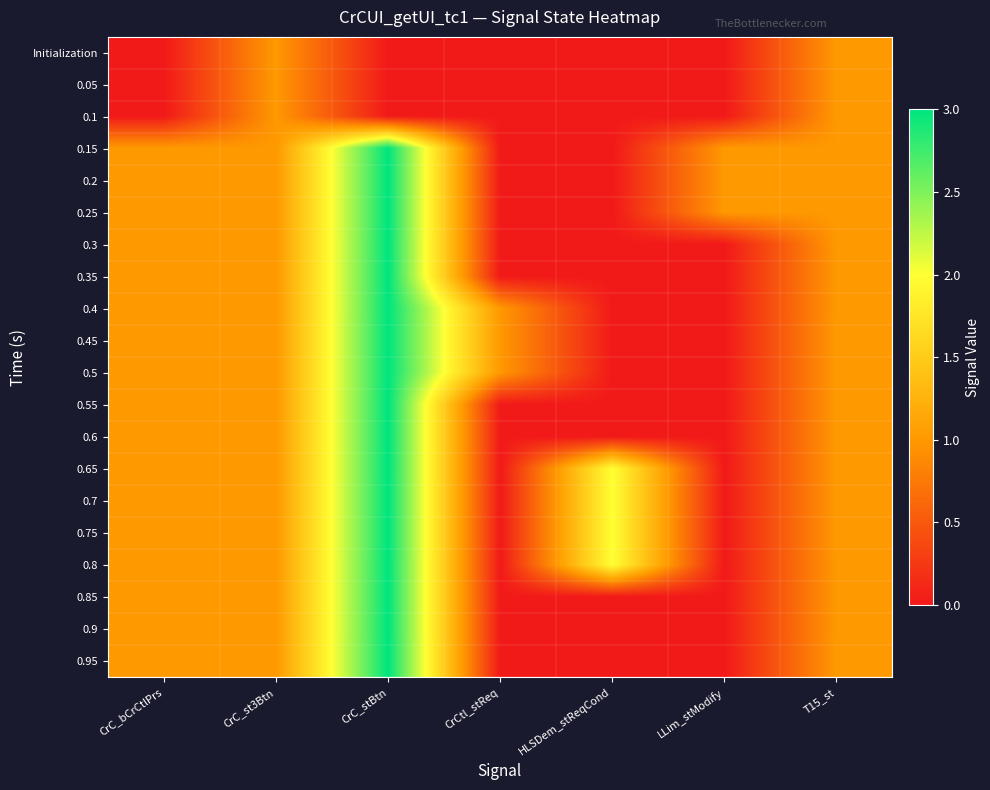

Reading right to left, extract all data points from this chart.

Initialization: T15_st=1	LLim_stModify=0	HLSDem_stReqCond=0	CrCtl_stReq=0	CrC_stBtn=0	CrC_st3Btn=1	CrC_bCrCtlPrs=0
0.05: T15_st=1	LLim_stModify=0	HLSDem_stReqCond=0	CrCtl_stReq=0	CrC_stBtn=0	CrC_st3Btn=1	CrC_bCrCtlPrs=0
0.1: T15_st=1	LLim_stModify=0	HLSDem_stReqCond=0	CrCtl_stReq=0	CrC_stBtn=0	CrC_st3Btn=1	CrC_bCrCtlPrs=0
0.15: T15_st=1	LLim_stModify=1	HLSDem_stReqCond=0	CrCtl_stReq=0	CrC_stBtn=3	CrC_st3Btn=1	CrC_bCrCtlPrs=1
0.2: T15_st=1	LLim_stModify=1	HLSDem_stReqCond=0	CrCtl_stReq=0	CrC_stBtn=3	CrC_st3Btn=1	CrC_bCrCtlPrs=1
0.25: T15_st=1	LLim_stModify=1	HLSDem_stReqCond=0	CrCtl_stReq=0	CrC_stBtn=3	CrC_st3Btn=1	CrC_bCrCtlPrs=1
0.3: T15_st=1	LLim_stModify=0	HLSDem_stReqCond=0	CrCtl_stReq=0	CrC_stBtn=3	CrC_st3Btn=1	CrC_bCrCtlPrs=1
0.35: T15_st=1	LLim_stModify=0	HLSDem_stReqCond=0	CrCtl_stReq=0	CrC_stBtn=3	CrC_st3Btn=1	CrC_bCrCtlPrs=1
0.4: T15_st=1	LLim_stModify=0	HLSDem_stReqCond=0	CrCtl_stReq=1	CrC_stBtn=3	CrC_st3Btn=1	CrC_bCrCtlPrs=1
0.45: T15_st=1	LLim_stModify=0	HLSDem_stReqCond=0	CrCtl_stReq=1	CrC_stBtn=3	CrC_st3Btn=1	CrC_bCrCtlPrs=1
0.5: T15_st=1	LLim_stModify=0	HLSDem_stReqCond=0	CrCtl_stReq=1	CrC_stBtn=3	CrC_st3Btn=1	CrC_bCrCtlPrs=1
0.55: T15_st=1	LLim_stModify=0	HLSDem_stReqCond=0	CrCtl_stReq=0	CrC_stBtn=3	CrC_st3Btn=1	CrC_bCrCtlPrs=1
0.6: T15_st=1	LLim_stModify=0	HLSDem_stReqCond=0	CrCtl_stReq=0	CrC_stBtn=3	CrC_st3Btn=1	CrC_bCrCtlPrs=1
0.65: T15_st=1	LLim_stModify=0	HLSDem_stReqCond=2	CrCtl_stReq=0	CrC_stBtn=3	CrC_st3Btn=1	CrC_bCrCtlPrs=1
0.7: T15_st=1	LLim_stModify=0	HLSDem_stReqCond=2	CrCtl_stReq=0	CrC_stBtn=3	CrC_st3Btn=1	CrC_bCrCtlPrs=1
0.75: T15_st=1	LLim_stModify=0	HLSDem_stReqCond=2	CrCtl_stReq=0	CrC_stBtn=3	CrC_st3Btn=1	CrC_bCrCtlPrs=1
0.8: T15_st=1	LLim_stModify=0	HLSDem_stReqCond=2	CrCtl_stReq=0	CrC_stBtn=3	CrC_st3Btn=1	CrC_bCrCtlPrs=1
0.85: T15_st=1	LLim_stModify=0	HLSDem_stReqCond=0	CrCtl_stReq=0	CrC_stBtn=3	CrC_st3Btn=1	CrC_bCrCtlPrs=1
0.9: T15_st=1	LLim_stModify=0	HLSDem_stReqCond=0	CrCtl_stReq=0	CrC_stBtn=3	CrC_st3Btn=1	CrC_bCrCtlPrs=1
0.95: T15_st=1	LLim_stModify=0	HLSDem_stReqCond=0	CrCtl_stReq=0	CrC_stBtn=3	CrC_st3Btn=1	CrC_bCrCtlPrs=1